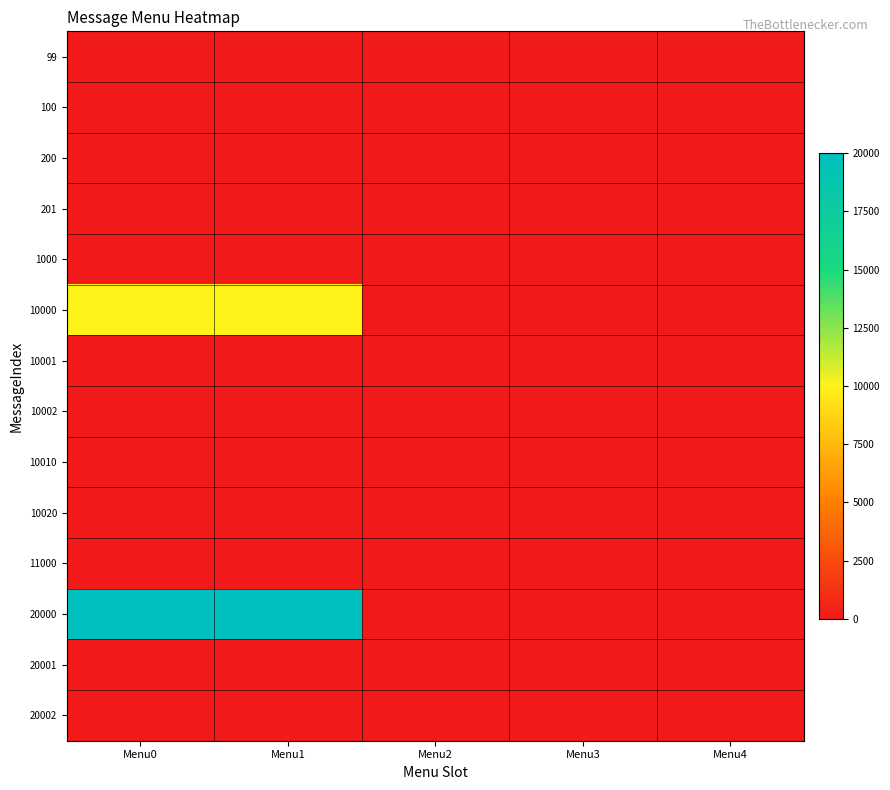

Reading right to left, transcribe all the data shown in this chart.

99: Menu4=0	Menu3=0	Menu2=0	Menu1=0	Menu0=0
100: Menu4=0	Menu3=0	Menu2=0	Menu1=0	Menu0=0
200: Menu4=0	Menu3=0	Menu2=0	Menu1=0	Menu0=0
201: Menu4=0	Menu3=0	Menu2=0	Menu1=0	Menu0=0
1000: Menu4=0	Menu3=0	Menu2=0	Menu1=0	Menu0=0
10000: Menu4=0	Menu3=0	Menu2=0	Menu1=10002	Menu0=10001
10001: Menu4=0	Menu3=0	Menu2=0	Menu1=0	Menu0=0
10002: Menu4=0	Menu3=0	Menu2=0	Menu1=0	Menu0=0
10010: Menu4=0	Menu3=0	Menu2=0	Menu1=0	Menu0=0
10020: Menu4=0	Menu3=0	Menu2=0	Menu1=0	Menu0=0
11000: Menu4=0	Menu3=0	Menu2=0	Menu1=0	Menu0=0
20000: Menu4=0	Menu3=0	Menu2=0	Menu1=20002	Menu0=20001
20001: Menu4=0	Menu3=0	Menu2=0	Menu1=0	Menu0=0
20002: Menu4=0	Menu3=0	Menu2=0	Menu1=0	Menu0=0